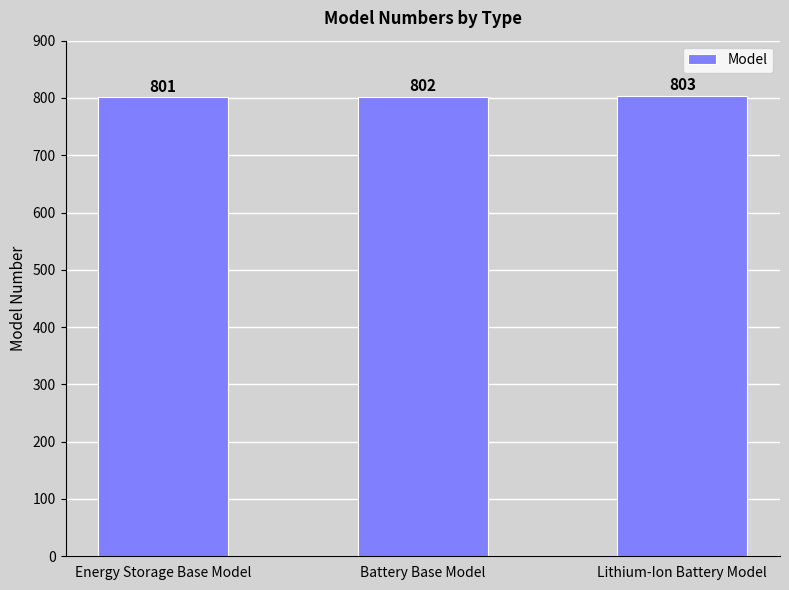

Are the bars horizontal?

No